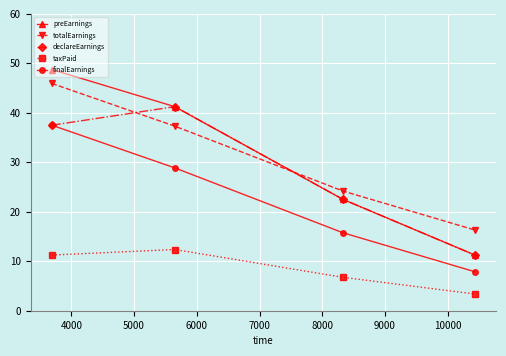

How many values in the finalEarnings series exceed 28?

2